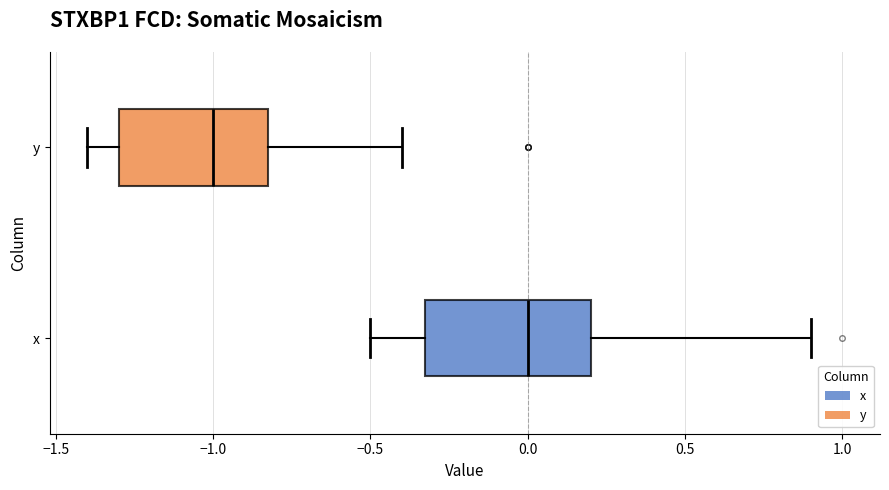

Reading bottom to top, read every box against the x-axis: the position of its median line, the range the box covers, and the ends of its whiskers. The values are not printed on the chart, so give them approximately, as read against the axis.

x: median 0.0, box -0.3 to 0.2, whiskers -0.5 to 0.9
y: median -1.0, box -1.3 to -0.8, whiskers -1.4 to -0.4